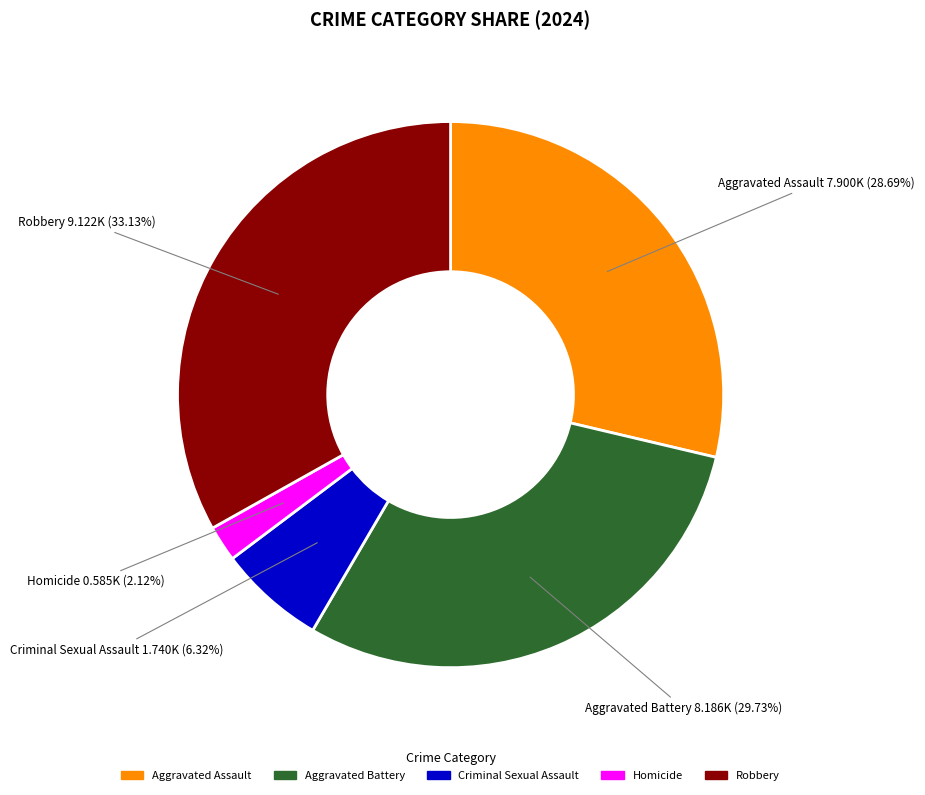

What is the smallest slice in the pie chart?

Homicide